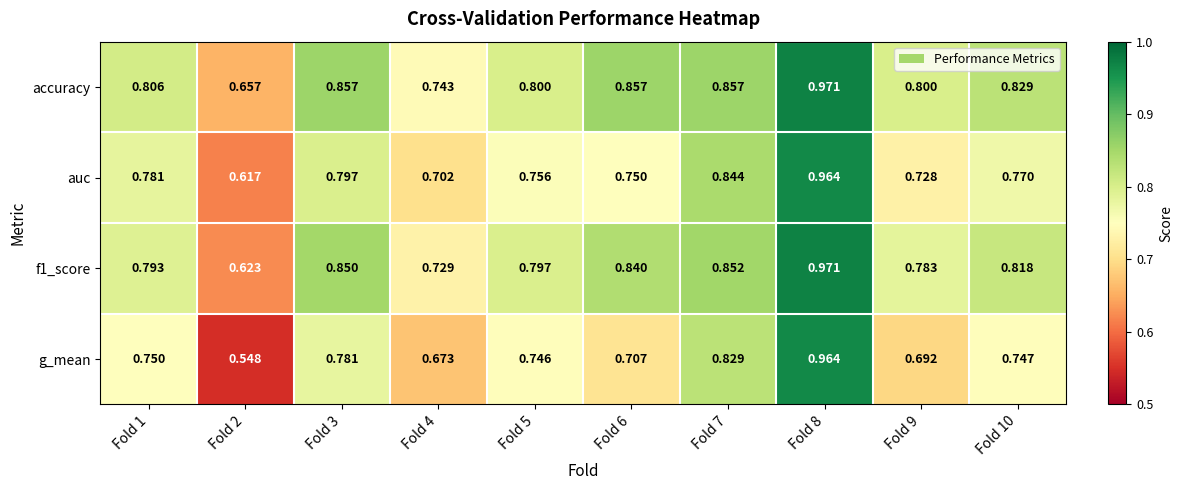

Which series has the widest spread of values?

g_mean